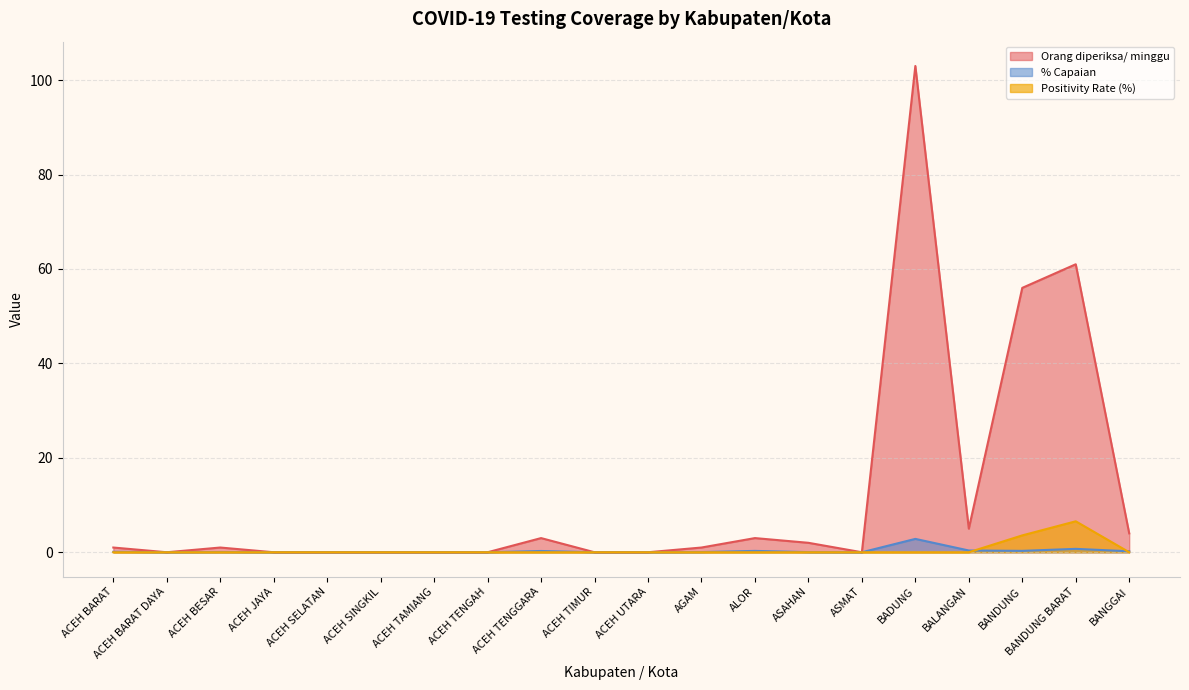

Reading right to left, extract all data points from this chart.

Orang diperiksa/ minggu: BANGGAI=4.0	BANDUNG BARAT=61.0	BANDUNG=56.0	BALANGAN=5.0	BADUNG=103.0	ASMAT=0.0	ASAHAN=2.0	ALOR=3.0	AGAM=1.0	ACEH UTARA=0.0	ACEH TIMUR=0.0	ACEH TENGGARA=3.0	ACEH TENGAH=0.0	ACEH TAMIANG=0.0	ACEH SINGKIL=0.0	ACEH SELATAN=0.0	ACEH JAYA=0.0	ACEH BESAR=1.0	ACEH BARAT DAYA=0.0	ACEH BARAT=1.0
Positivity Rate (%): BANGGAI=0.0	BANDUNG BARAT=6.6	BANDUNG=3.6	BALANGAN=0.0	BADUNG=0.0	ASMAT=0.0	ASAHAN=0.0	ALOR=0.0	AGAM=0.0	ACEH UTARA=0.0	ACEH TIMUR=0.0	ACEH TENGGARA=0.0	ACEH TENGAH=0.0	ACEH TAMIANG=0.0	ACEH SINGKIL=0.0	ACEH SELATAN=0.0	ACEH JAYA=0.0	ACEH BESAR=0.0	ACEH BARAT DAYA=0.0	ACEH BARAT=0.0
% Capaian: BANGGAI=0.2	BANDUNG BARAT=0.7	BANDUNG=0.3	BALANGAN=0.4	BADUNG=2.8	ASMAT=0.0	ASAHAN=0.0	ALOR=0.3	AGAM=0.0	ACEH UTARA=0.0	ACEH TIMUR=0.0	ACEH TENGGARA=0.3	ACEH TENGAH=0.0	ACEH TAMIANG=0.0	ACEH SINGKIL=0.0	ACEH SELATAN=0.0	ACEH JAYA=0.0	ACEH BESAR=0.0	ACEH BARAT DAYA=0.0	ACEH BARAT=0.1